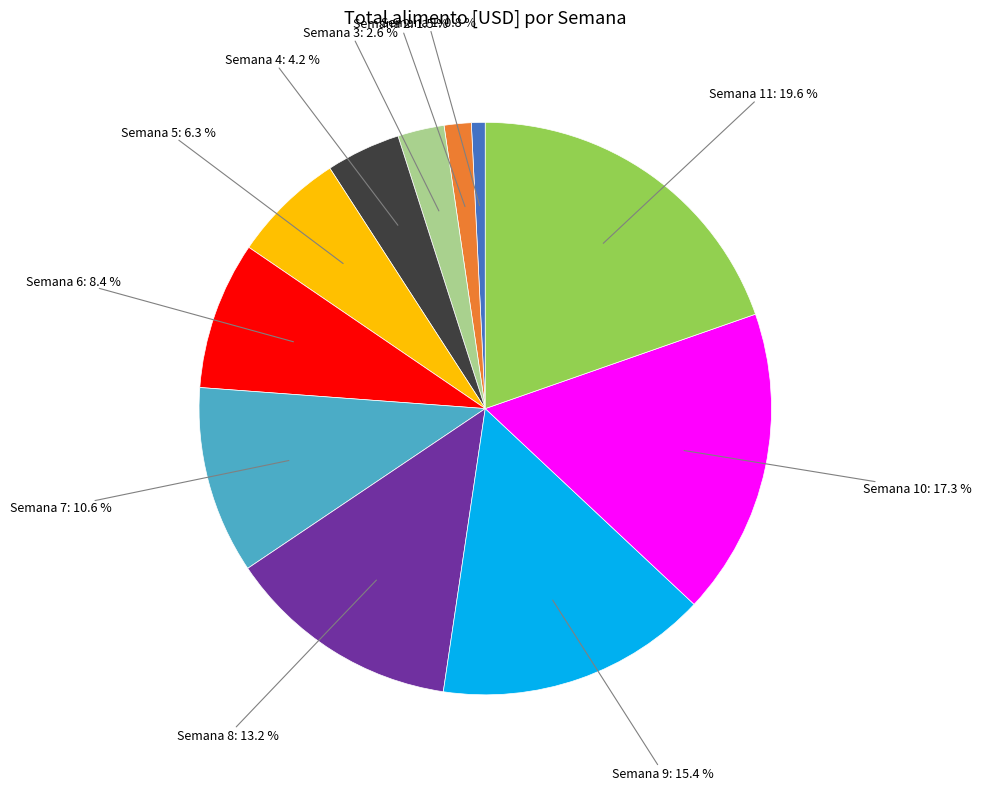

Does any single category account for the majority?

No